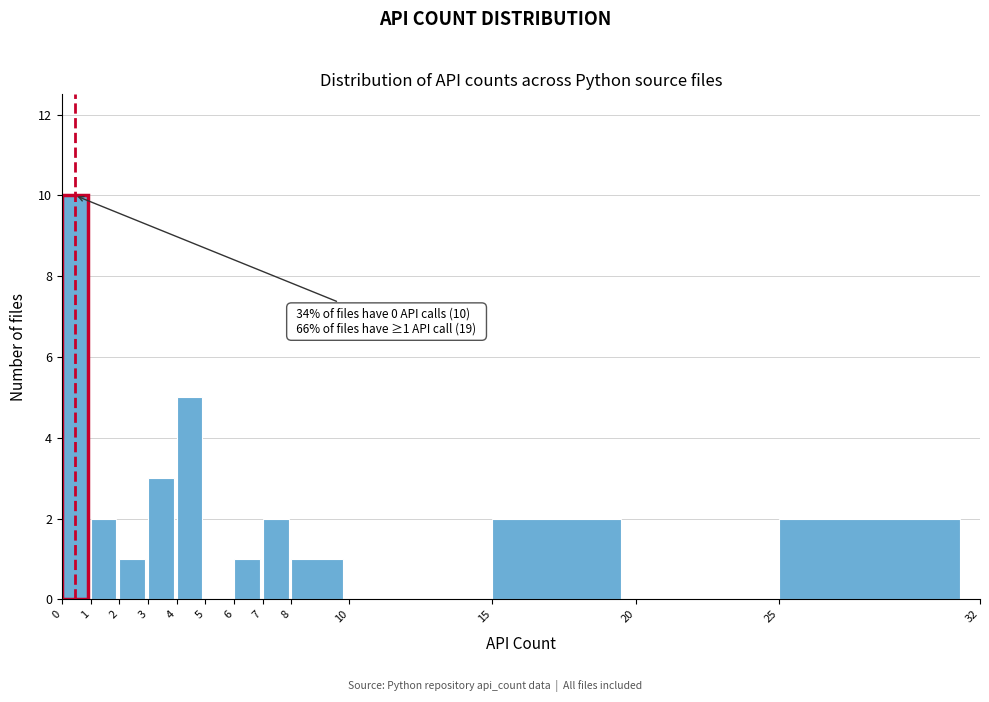

Which range on the x-axis has the tallest bar?

0 to 1